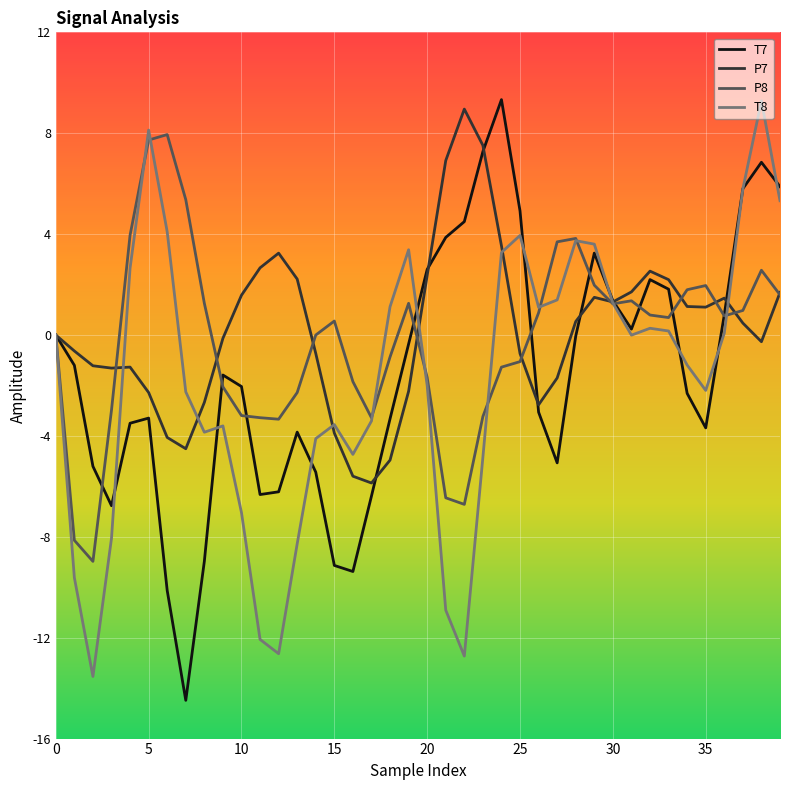

What is the maximum value for T7?

9.3